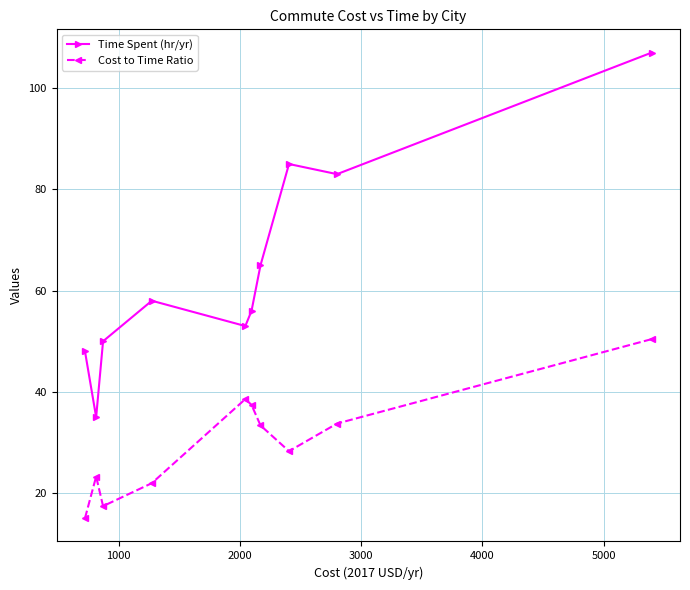

List the series in order of their overall mean, lowest first.

Cost to Time Ratio, Time Spent (hr/yr)